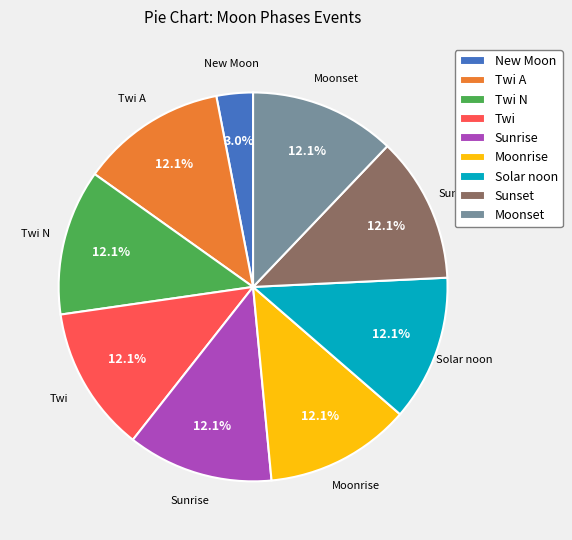

True or false: Solar noon accounts for 1% of the total.

False